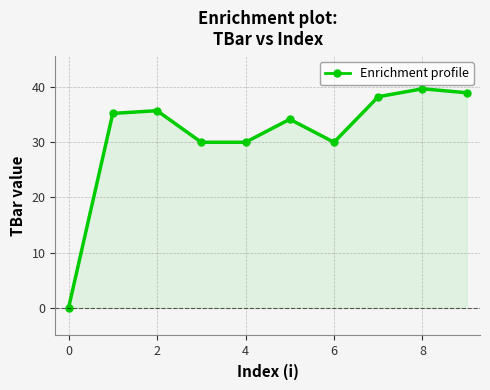

True or false: there are more than 1 points higher than both neighbors.

True